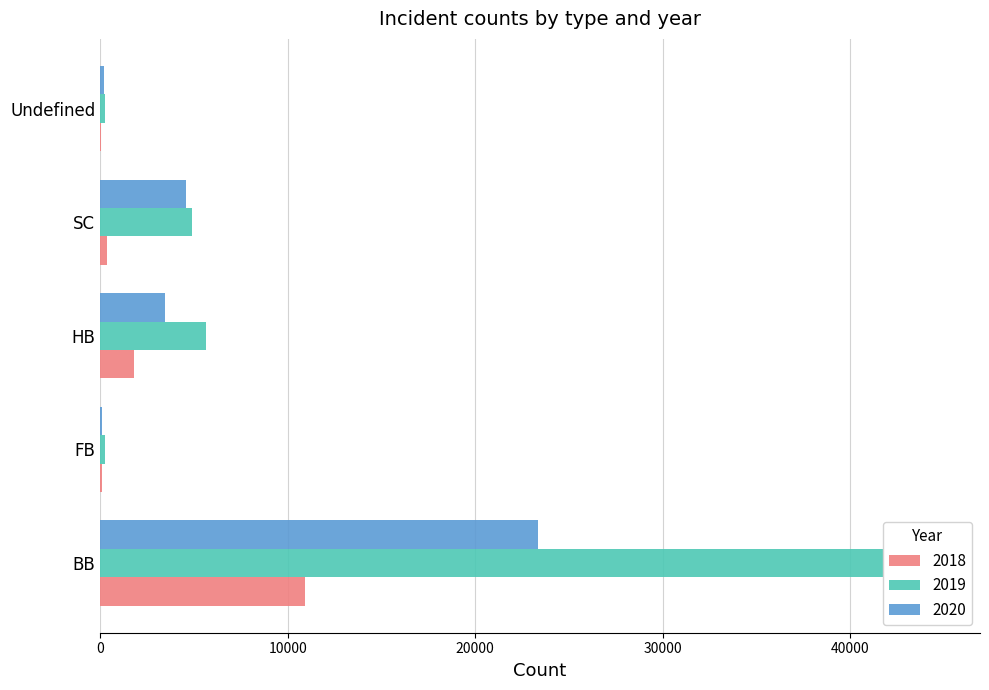

At which category is the sum across all series the highest?

BB